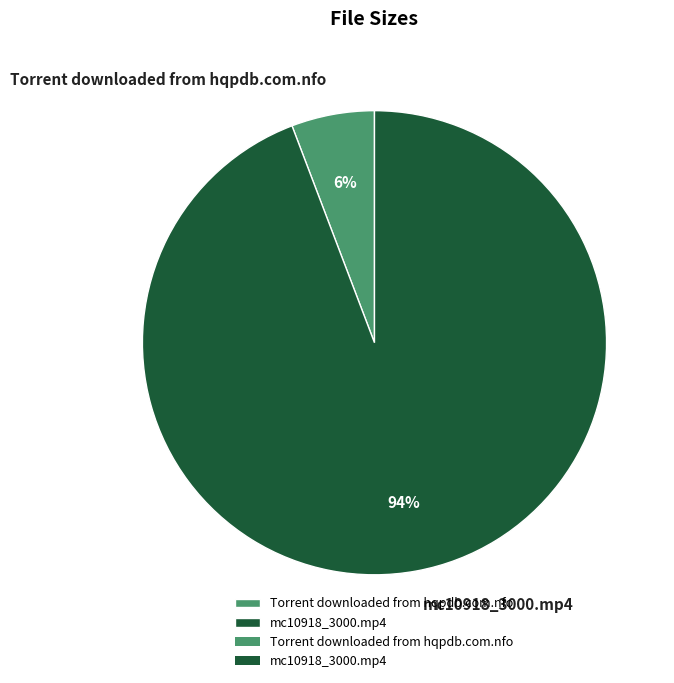

True or false: Torrent downloaded from hqpdb.com.nfo accounts for 6% of the total.

True